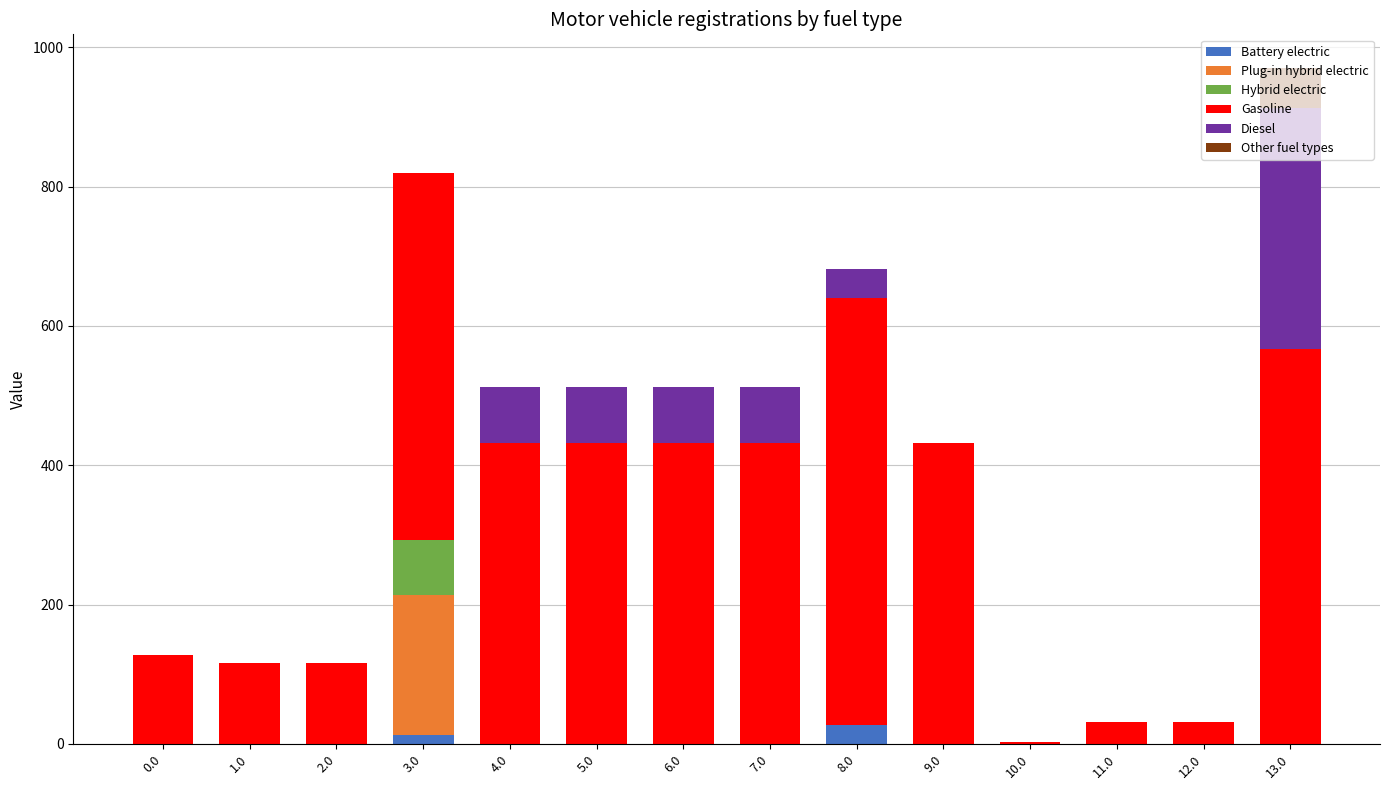

At which category is the sum across all series the highest?

13.0